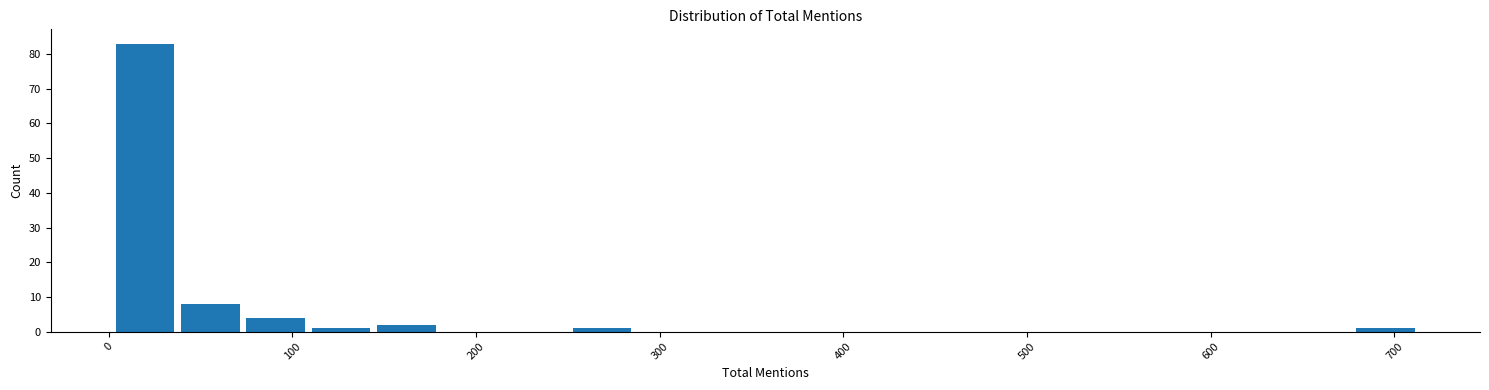

Read against the x-axis, roughly where is the centre of the tallest bar?

20